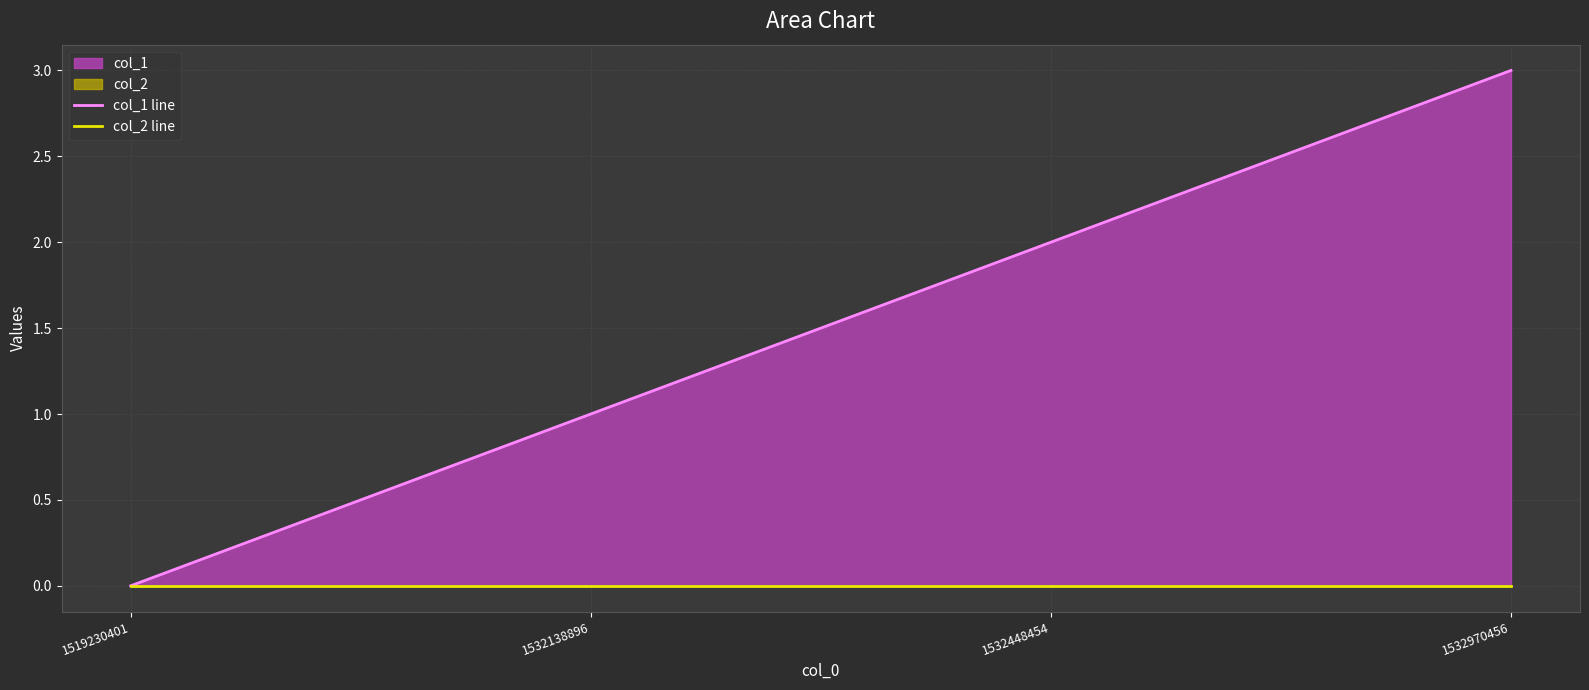

Reading left to right, extract all data points from this chart.

col_1 line: 0	1	2	3
col_2 line: 0	0	0	0